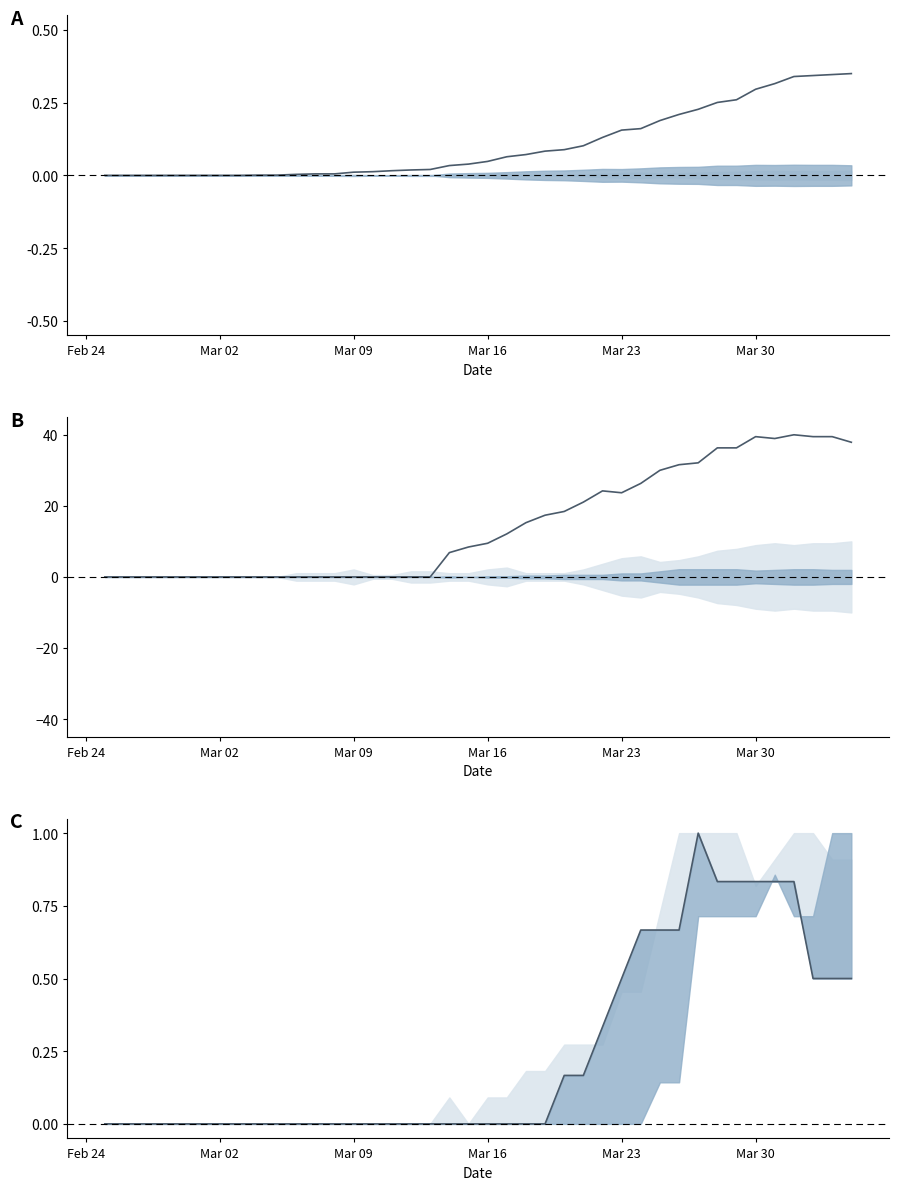

How many lines are shown in the chart?

3